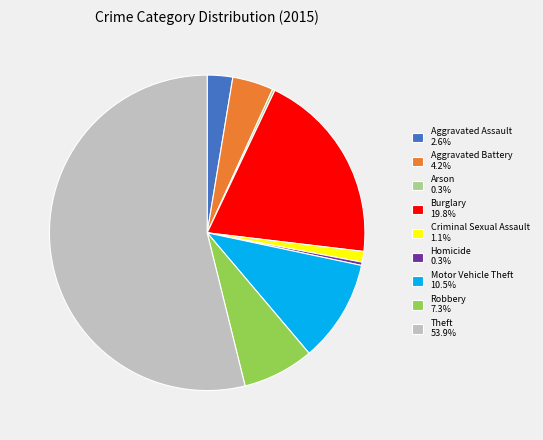

Does Motor Vehicle Theft 10.5% represent more than half of the total?

No